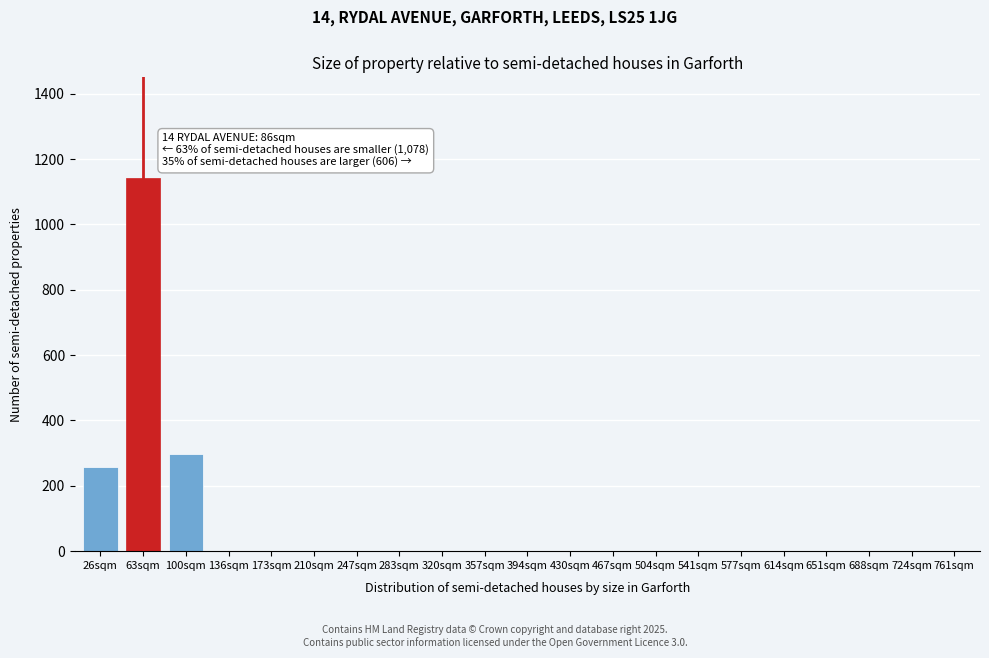

Reading left to right, what are all the values shown in this chart?

26sqm=258	63sqm=1143	100sqm=297	136sqm=0	173sqm=0	210sqm=0	247sqm=0	283sqm=0	320sqm=0	357sqm=0	394sqm=0	430sqm=0	467sqm=0	504sqm=0	541sqm=0	577sqm=0	614sqm=0	651sqm=0	688sqm=0	724sqm=0	761sqm=0